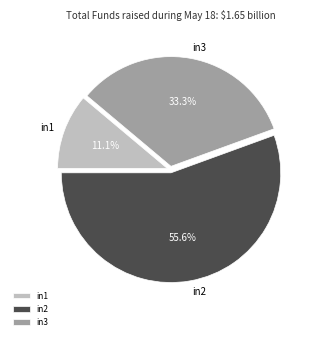

Is there a majority slice in this chart?

Yes